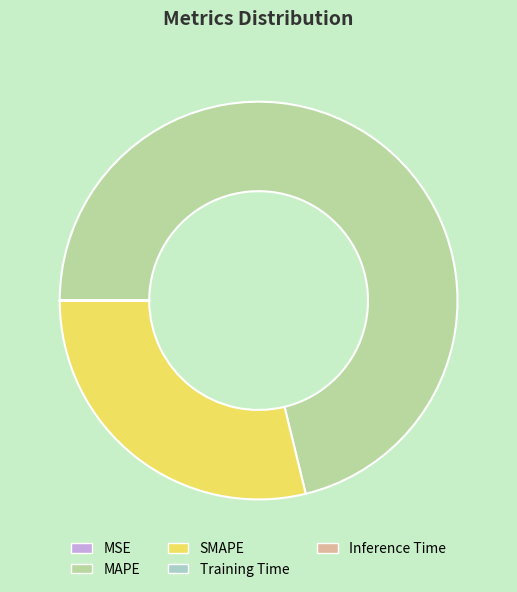

Which slice is the largest?

MAPE